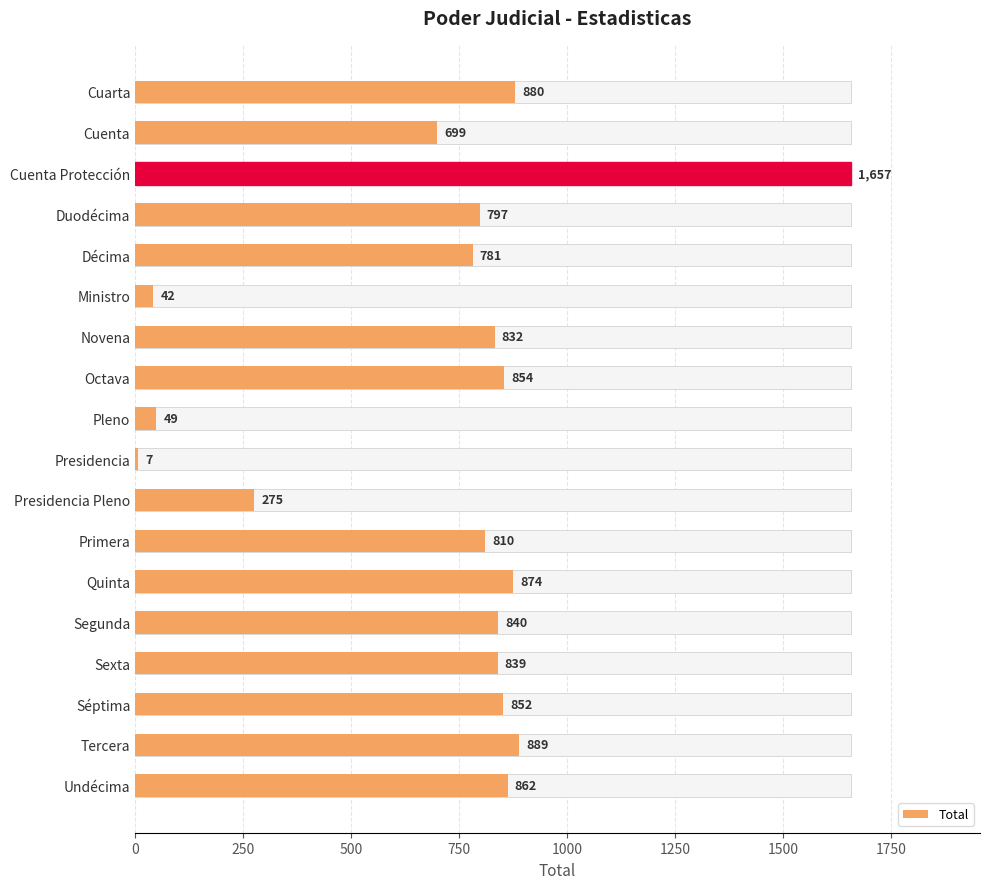

Between Undécima and Tercera, which is larger?

Tercera